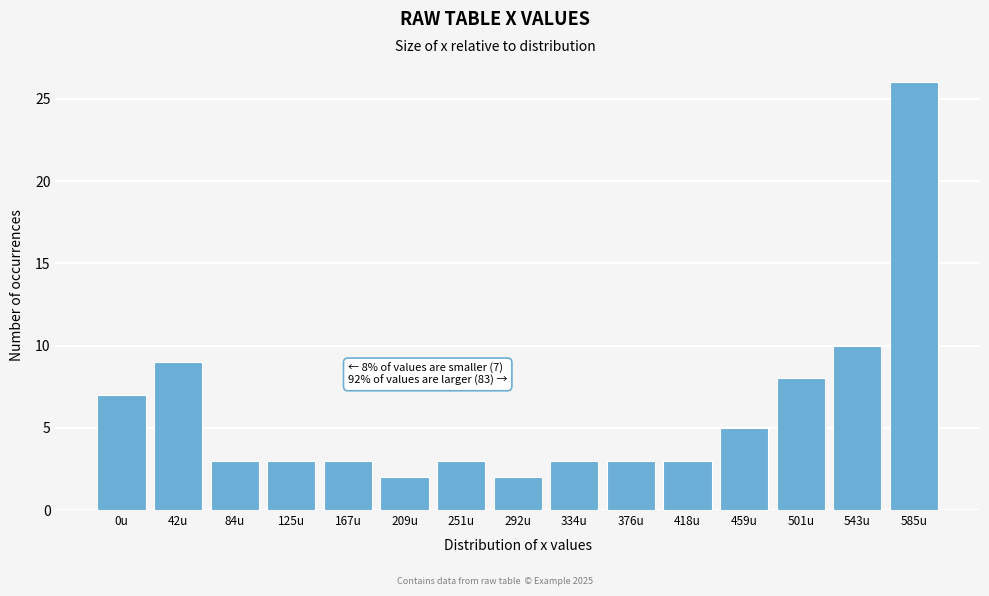

Reading left to right, what are all the values shown in this chart?

0u=7	42u=9	84u=3	125u=3	167u=3	209u=2	251u=3	292u=2	334u=3	376u=3	418u=3	459u=5	501u=8	543u=10	585u=26